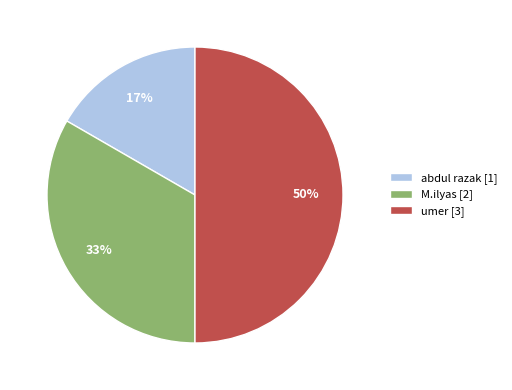

To the nearest percent, what is the difference between the largest and smallest slice percentages?

33%